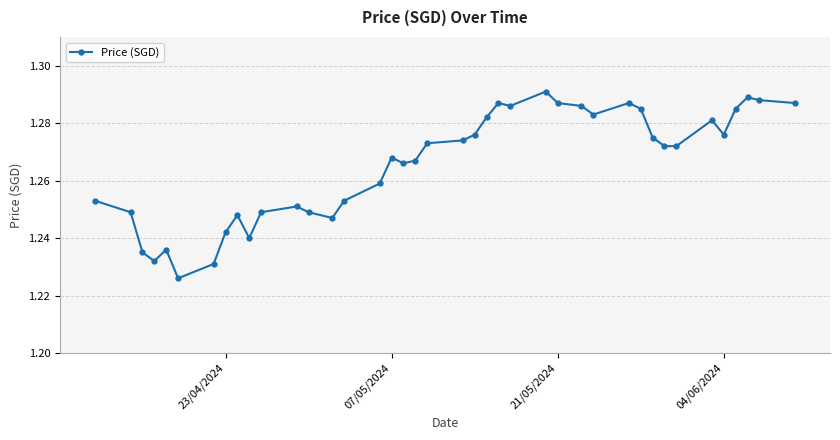

How many values are between 1 and 2?

40